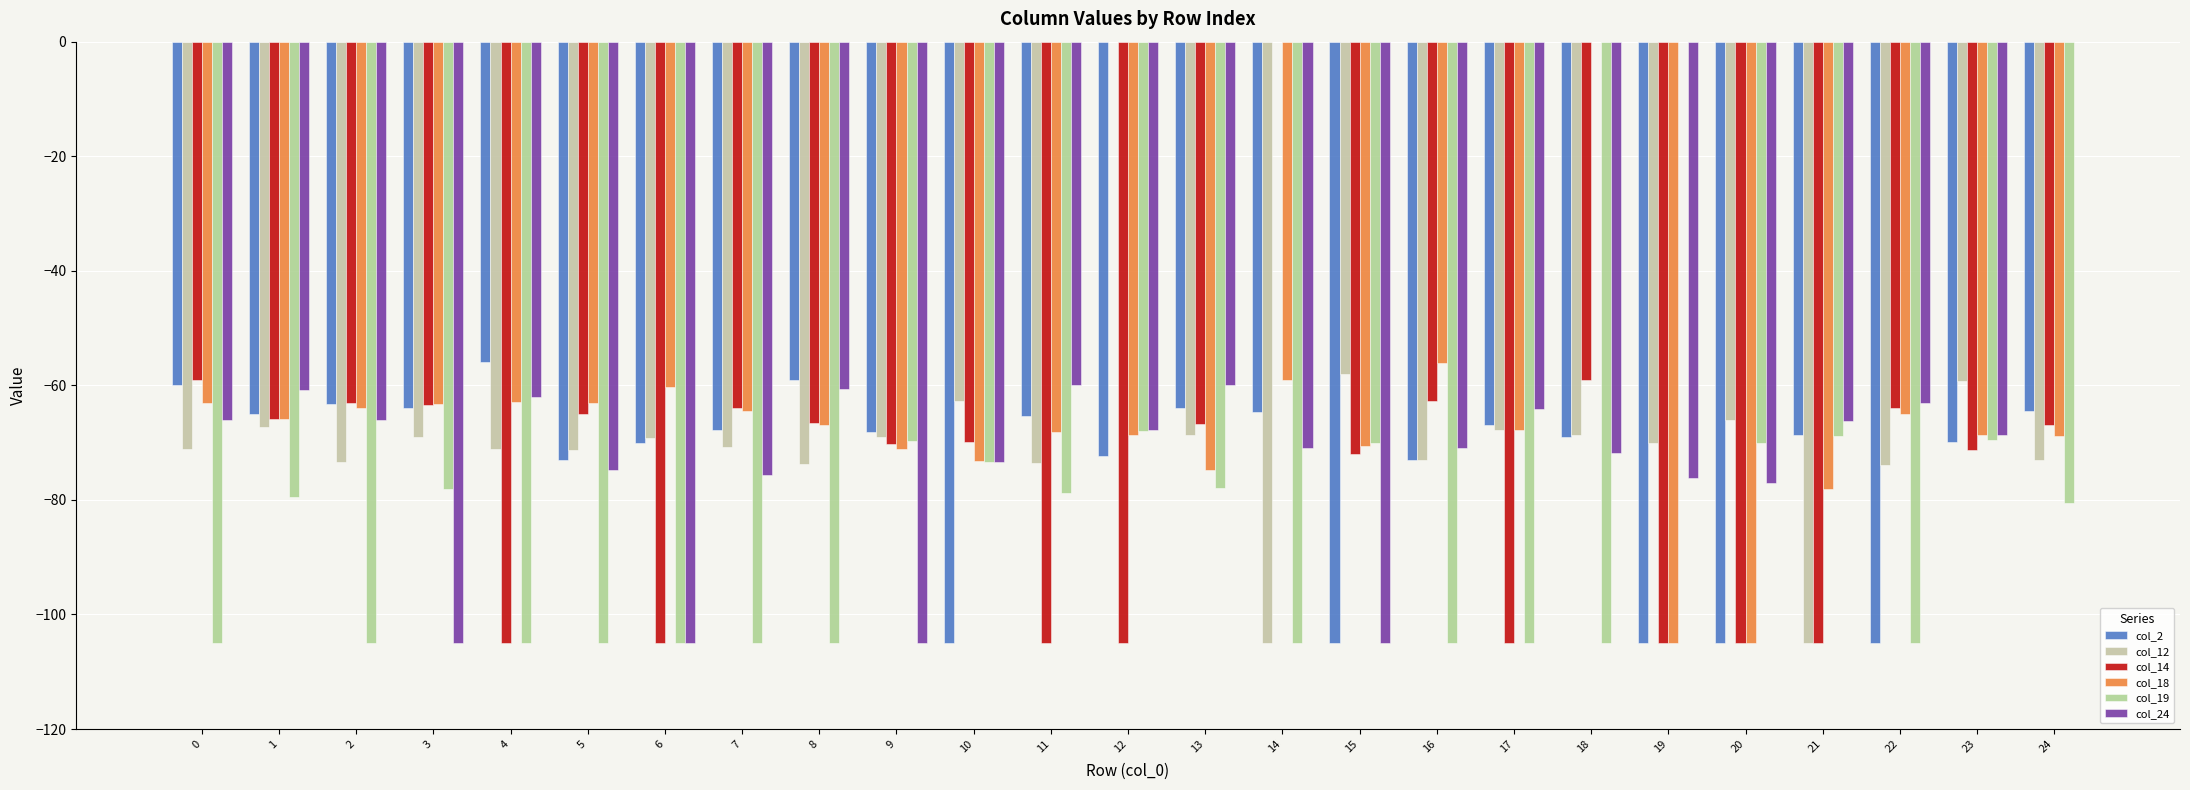

What are all the series names shown in the legend?

col_2, col_12, col_14, col_18, col_19, col_24